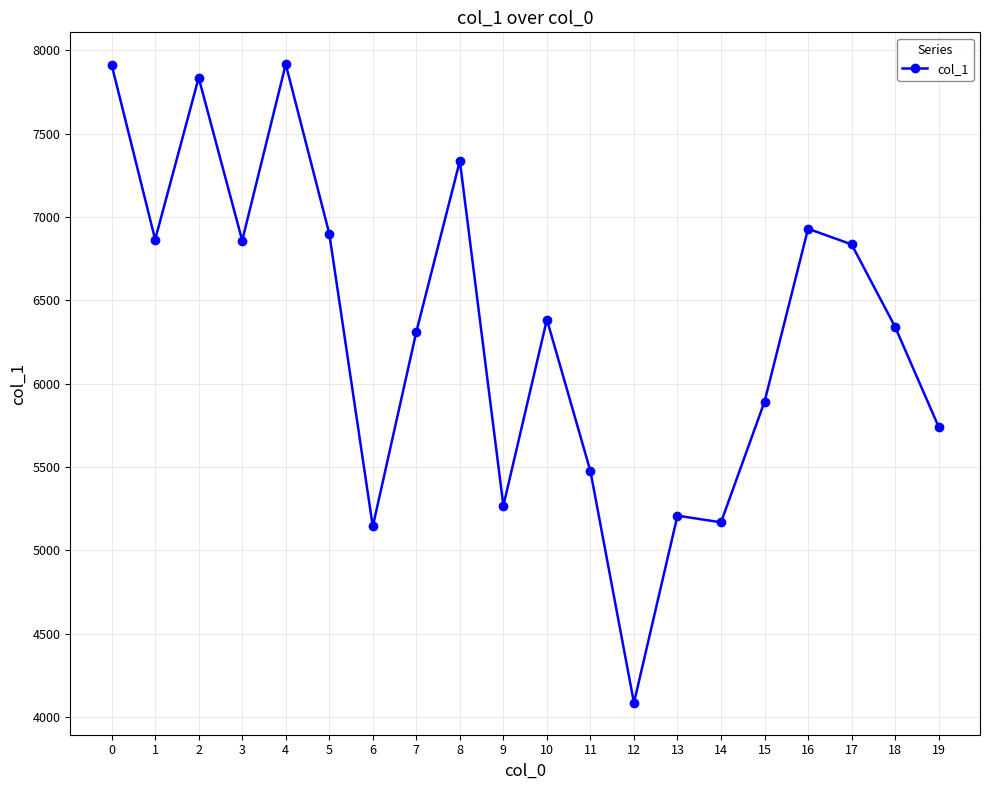

What is the change in value from 2 to 19?

-2095